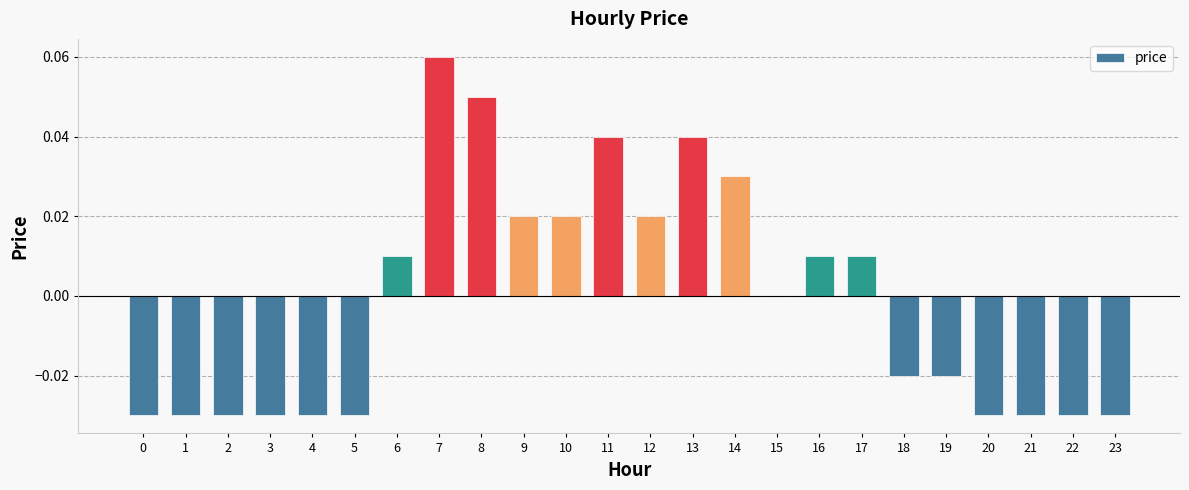

Which has a higher value, 3 or 12?

12